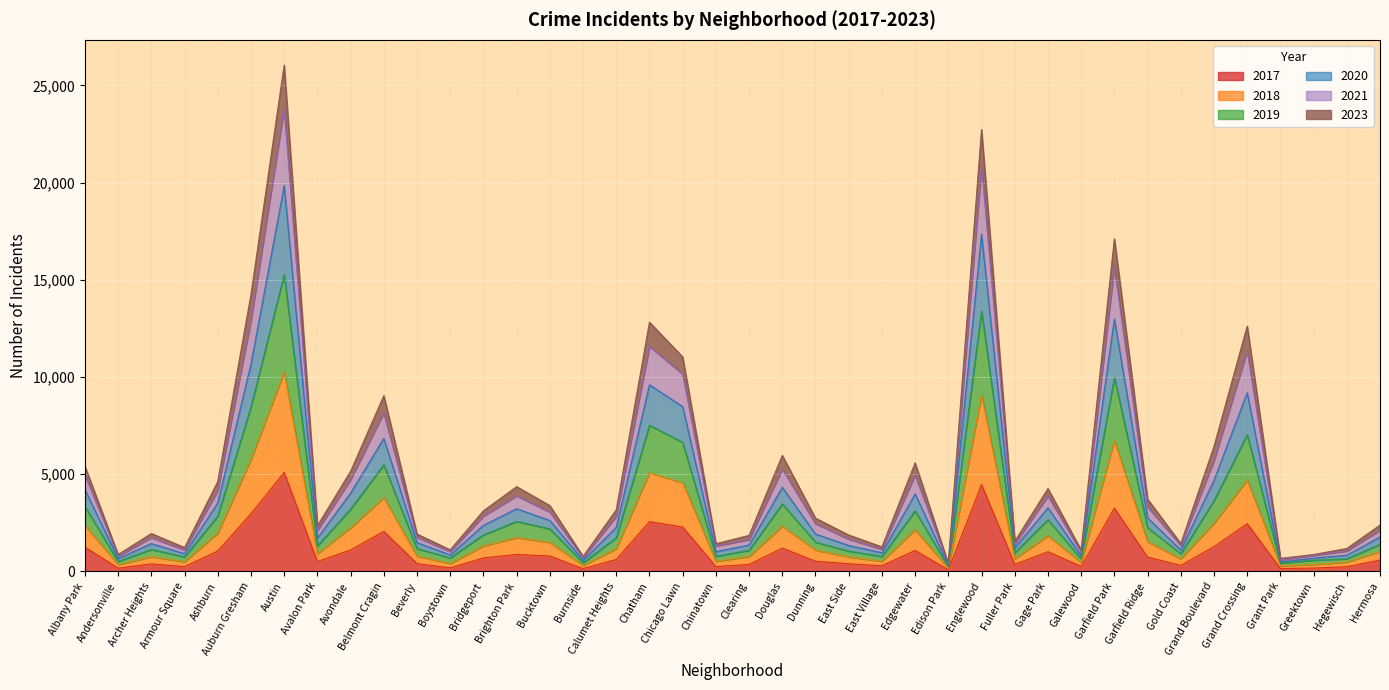

How many interior local peaks does the 2017 series have?

11